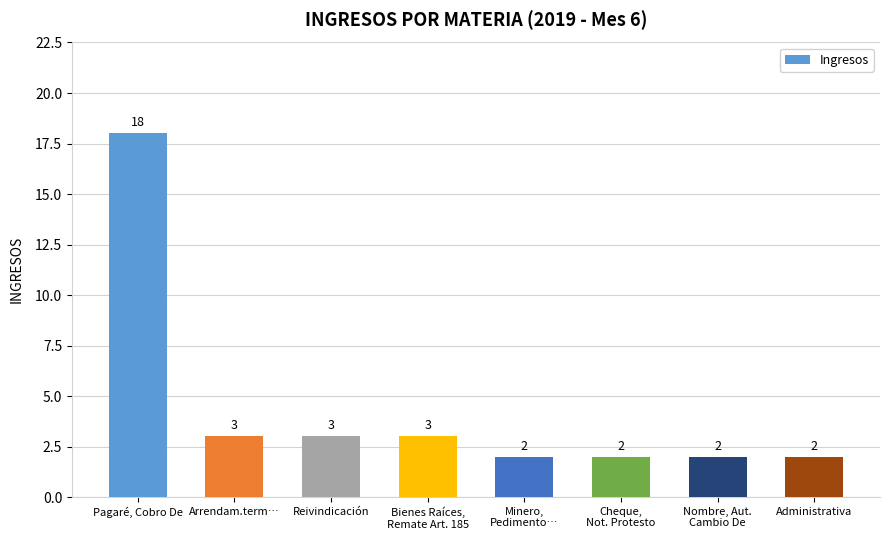

Are the bars horizontal?

No